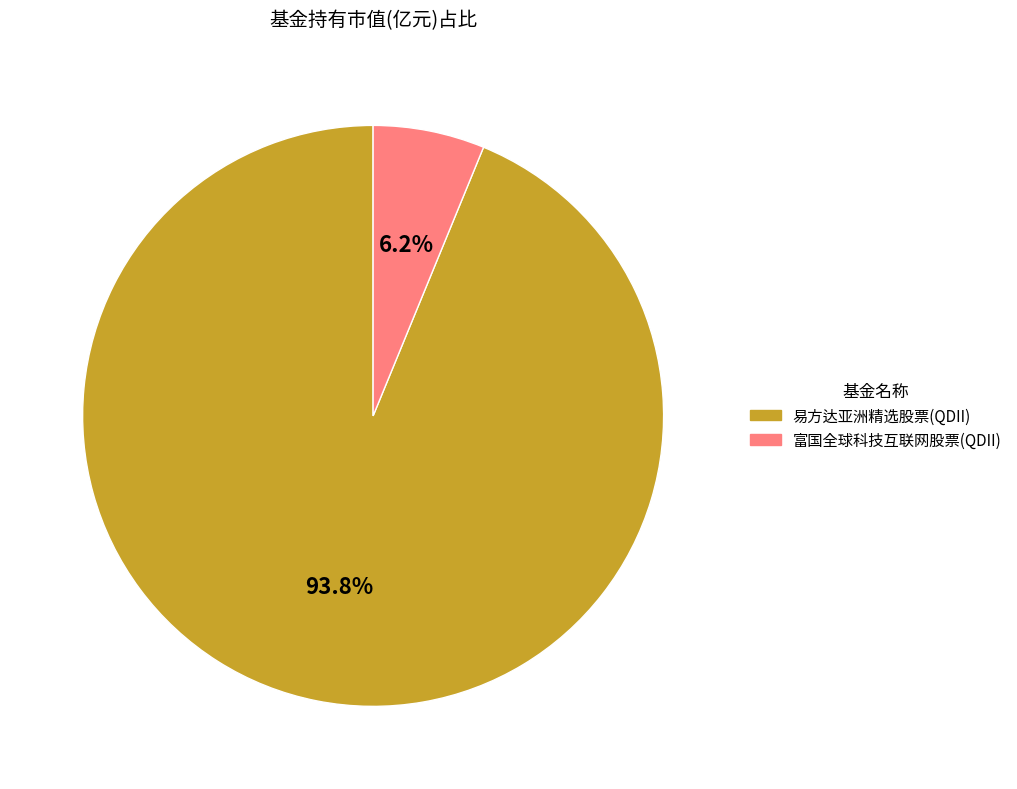

Is it true that 易方达亚洲精选股票(QDII) is 94% of the pie?

True